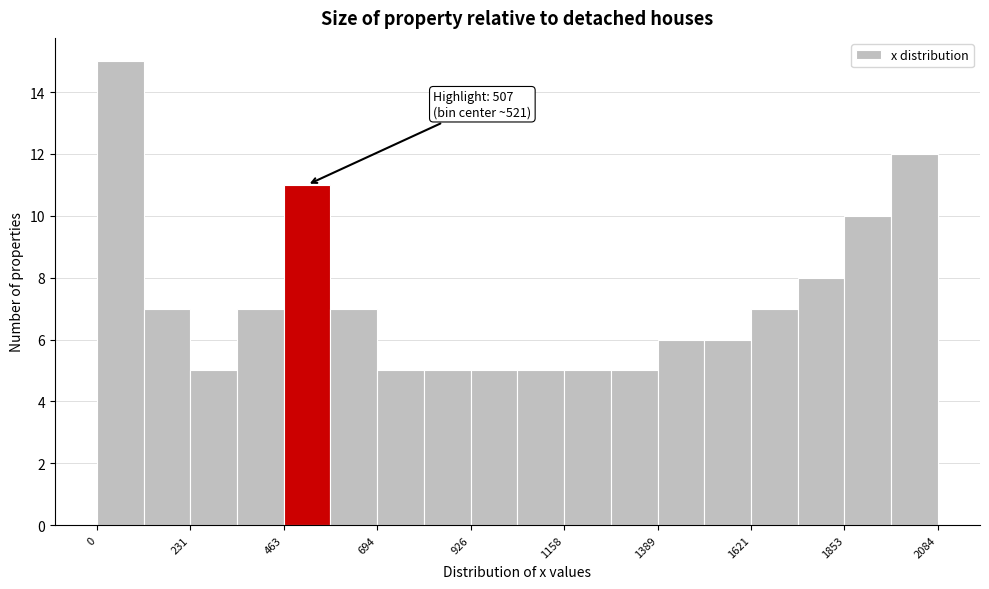

Around what value on the x-axis is the tallest bar? Give the approximate position of its centre, as read against the axis.

50